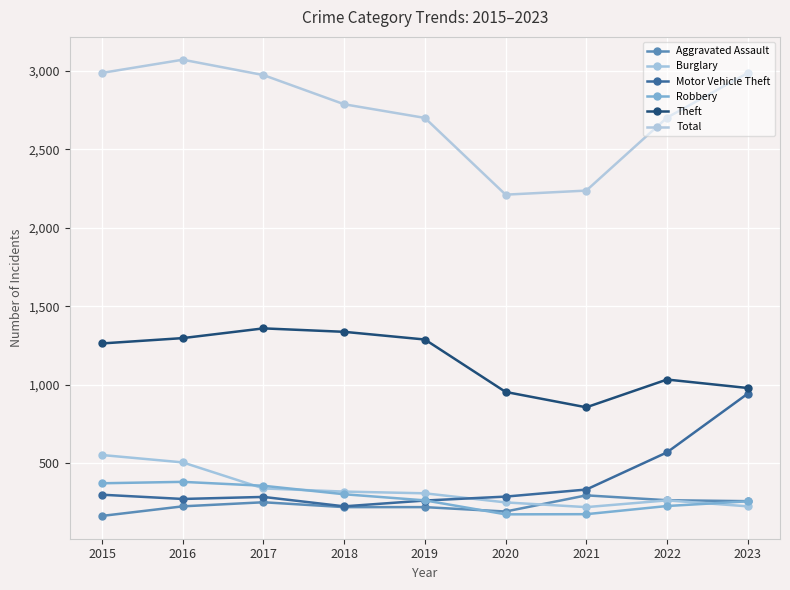

Reading left to right, list all the values displayed in this chart.

Aggravated Assault: 2015=164	2016=225	2017=251	2018=220	2019=220	2020=192	2021=295	2022=264	2023=258
Burglary: 2015=552	2016=505	2017=339	2018=319	2019=308	2020=250	2021=220	2022=263	2023=225
Motor Vehicle Theft: 2015=299	2016=272	2017=285	2018=225	2019=262	2020=287	2021=332	2022=569	2023=943
Robbery: 2015=372	2016=381	2017=356	2018=302	2019=263	2020=174	2021=175	2022=227	2023=257
Theft: 2015=1263	2016=1297	2017=1359	2018=1337	2019=1288	2020=954	2021=856	2022=1033	2023=979
Total: 2015=2987	2016=3071	2017=2973	2018=2787	2019=2700	2020=2211	2021=2237	2022=2702	2023=2986